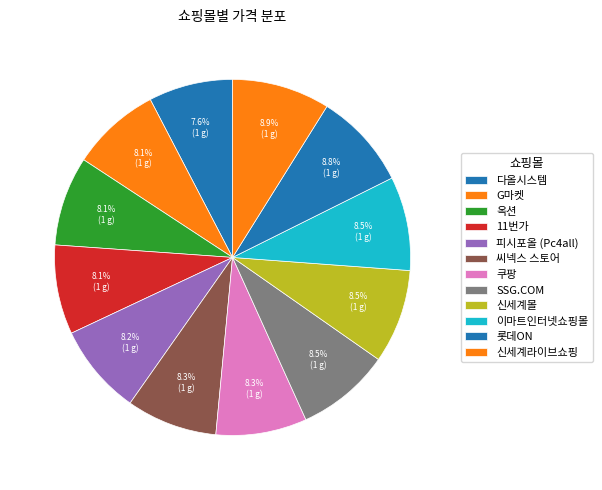

Combined, what portion of the pie is 11번가 and 씨넥스 스토어?

16.4%